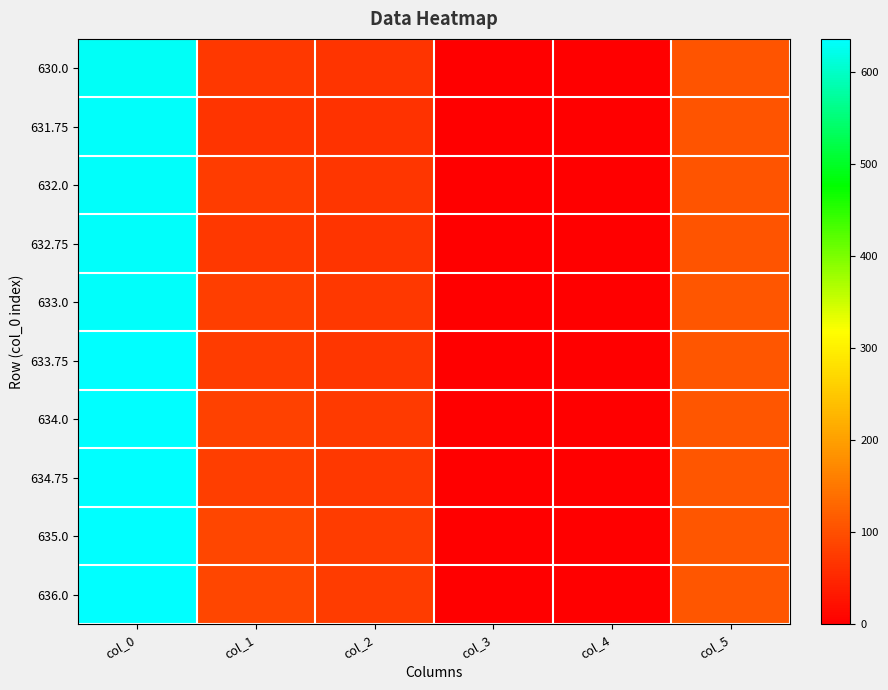

What is the total value across all series at col_5?

1067.0